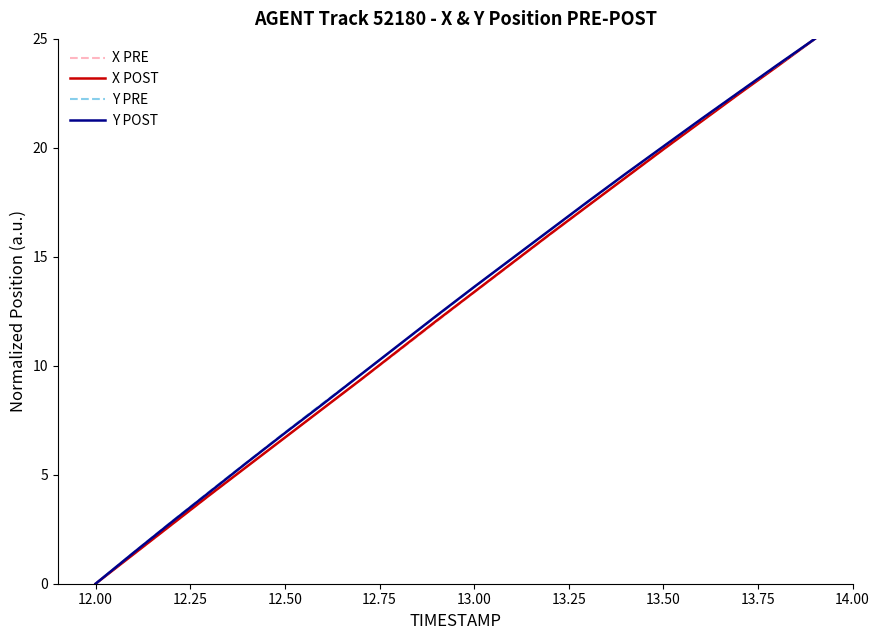

What is the maximum value for Y PRE?

25.0